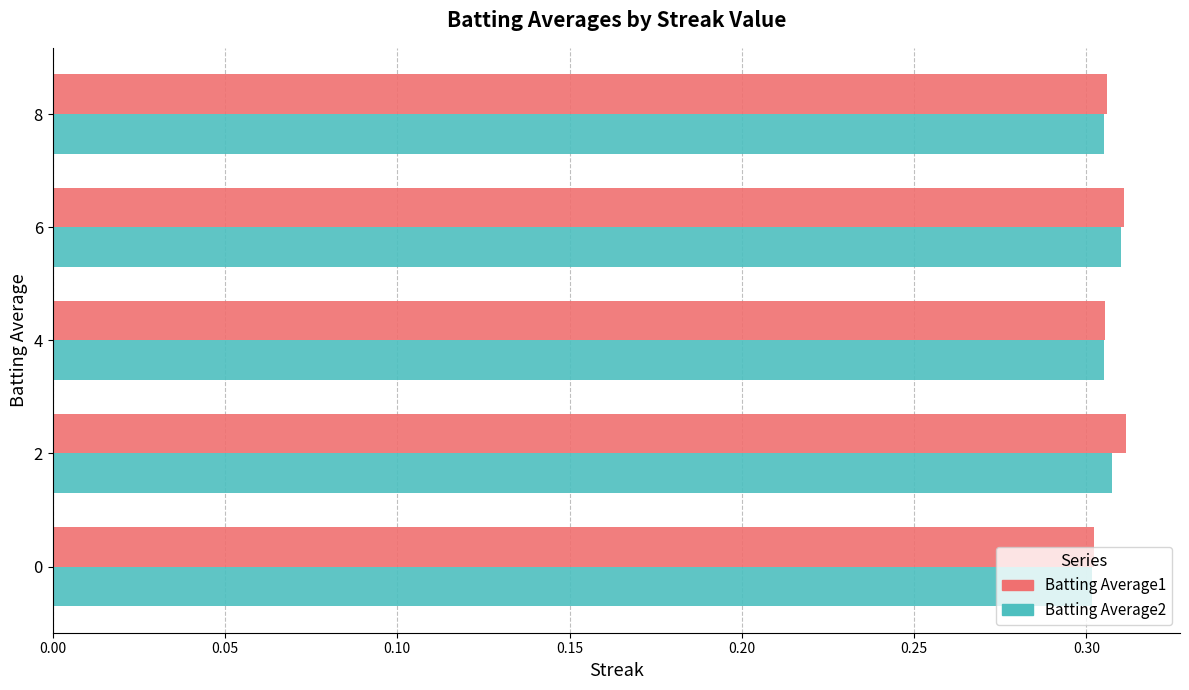

The Batting Average2 series shows 0.1 at 6. True or false?

False